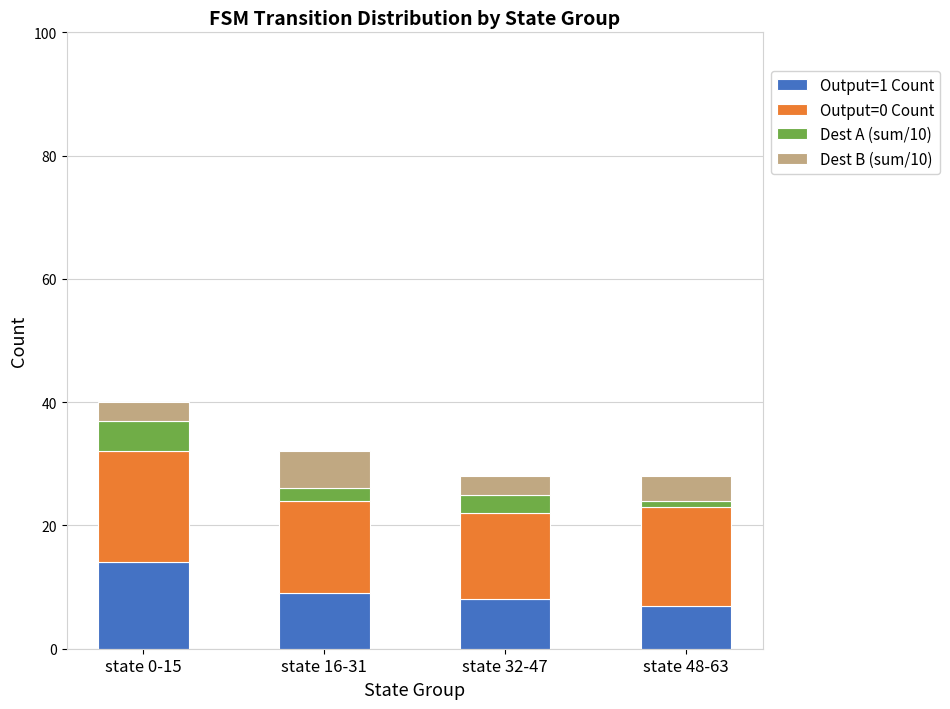

Does the chart contain stacked bars?

Yes